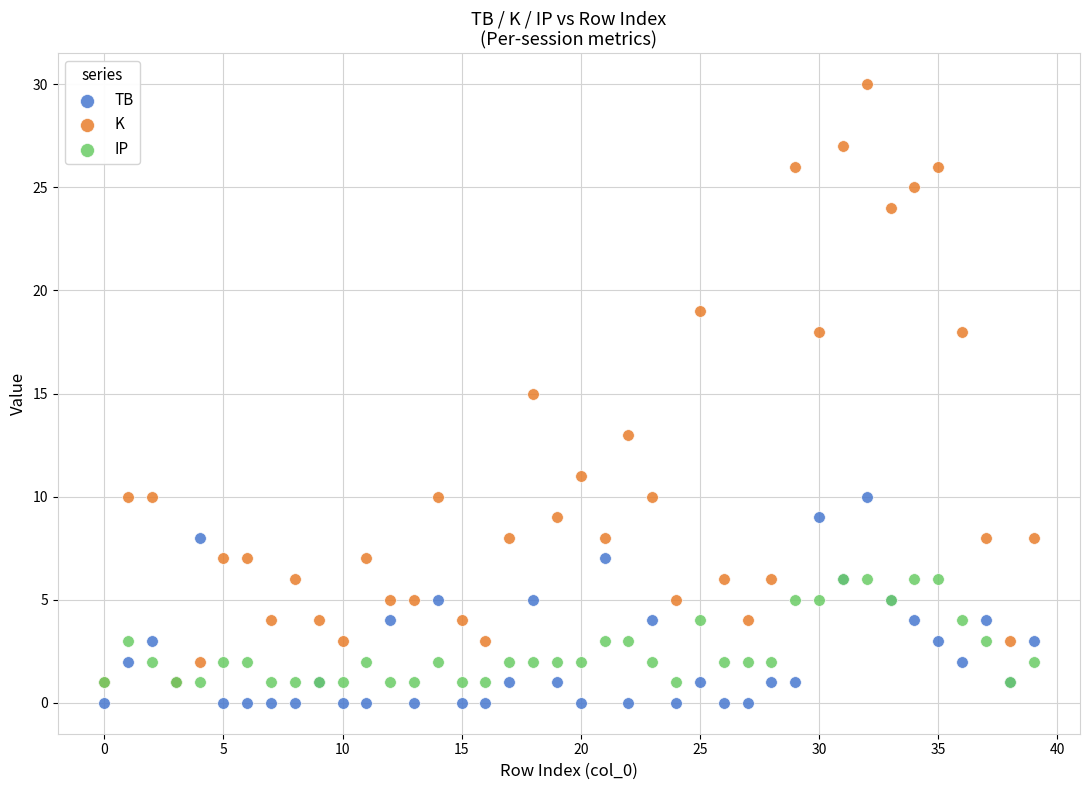

What are all the series names shown in the legend?

TB, K, IP